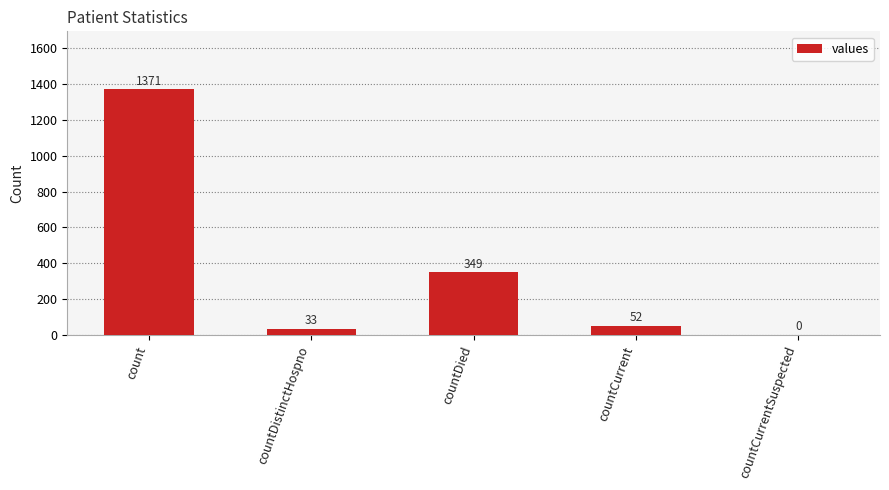

What is the maximum value shown in the chart?

1371